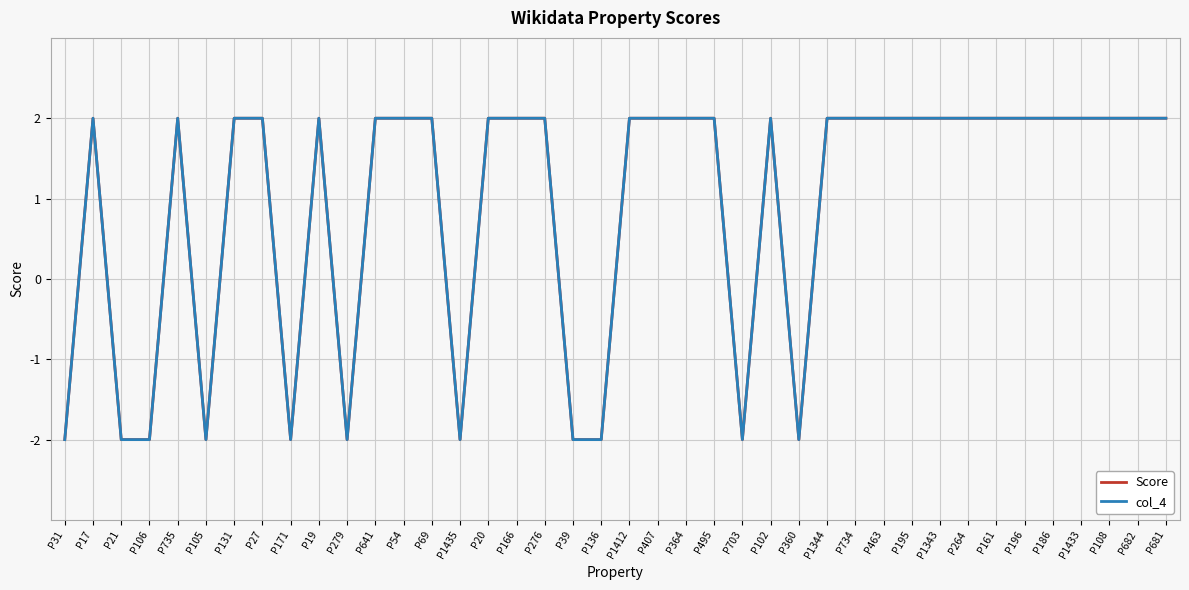

Is this an area chart (filled region under the line)?

No